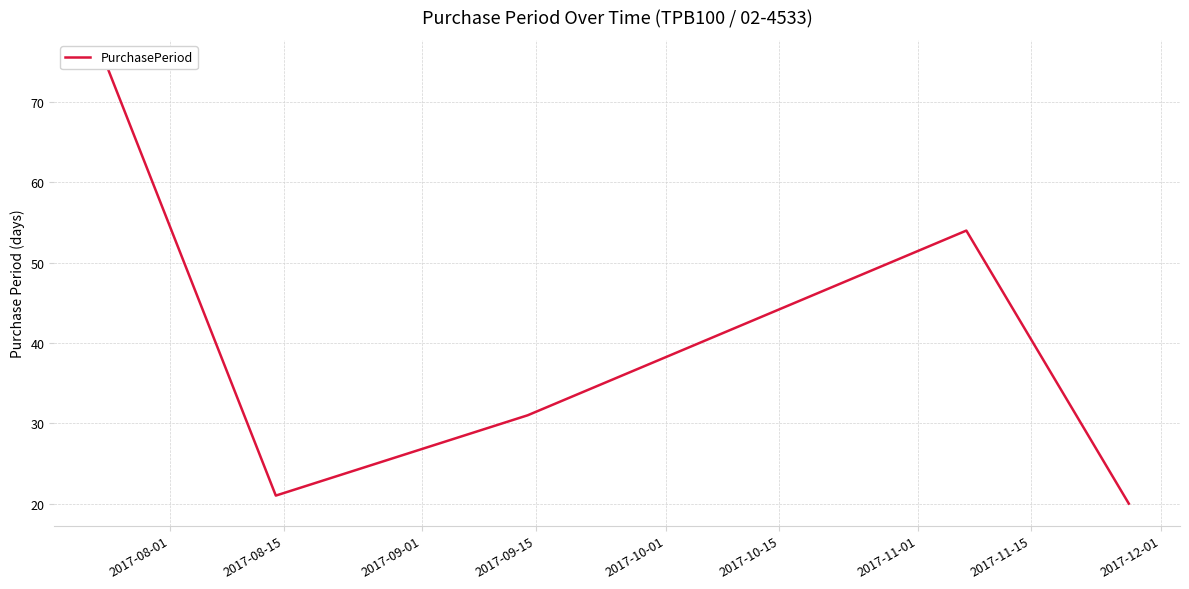

How many data points are above 31?

2